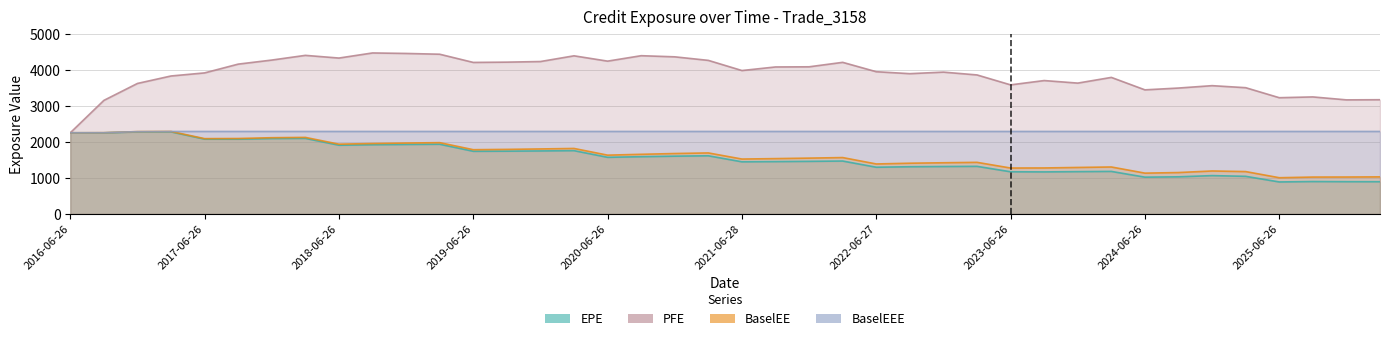

Read the BaselEE value at 2023-12-27.

1290.9